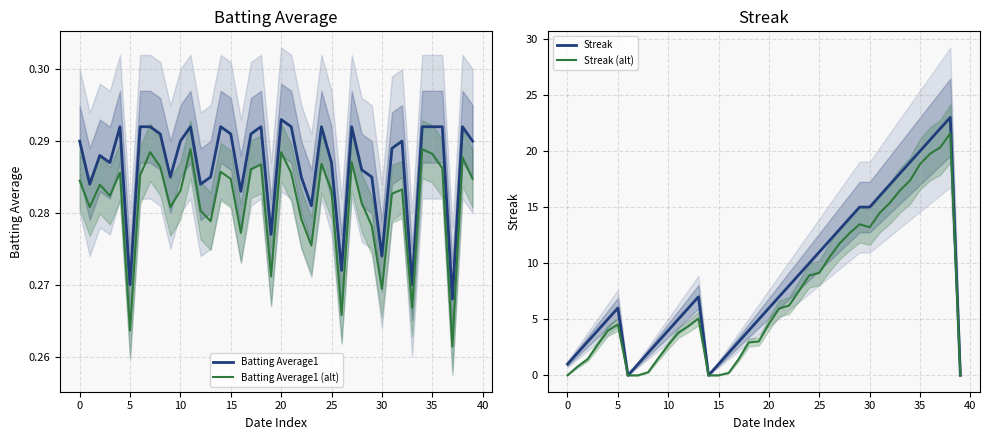

Is it true that Streak equals 13.7 at 37?

False